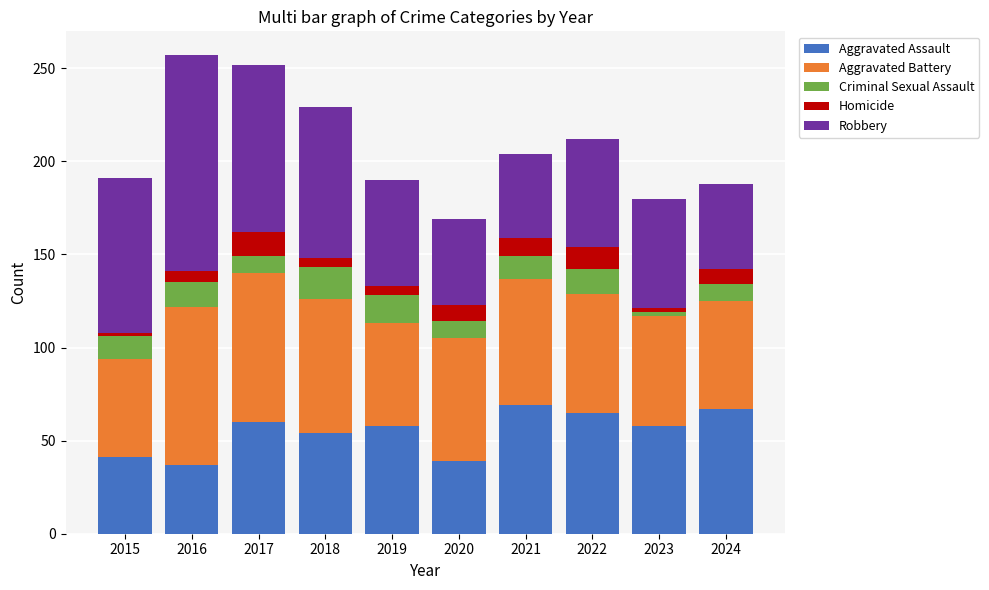

What is the difference between the maximum and minimum values in the Aggravated Assault series?

32